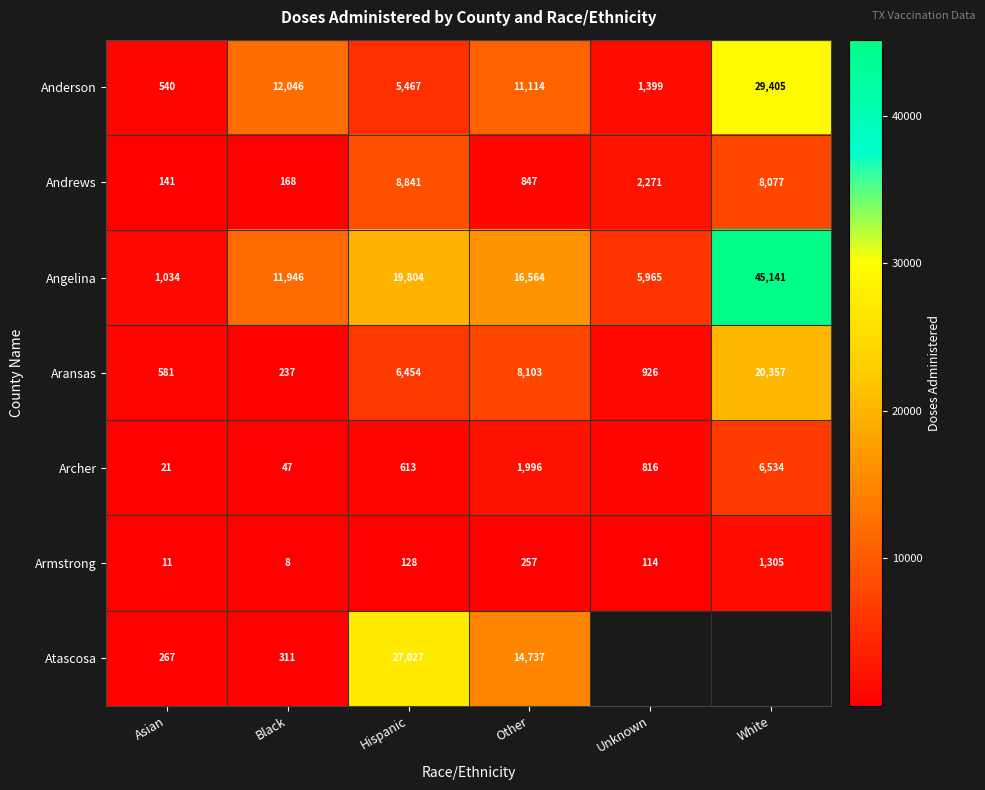

True or false: Archer has a value of 1996 at Other.

True